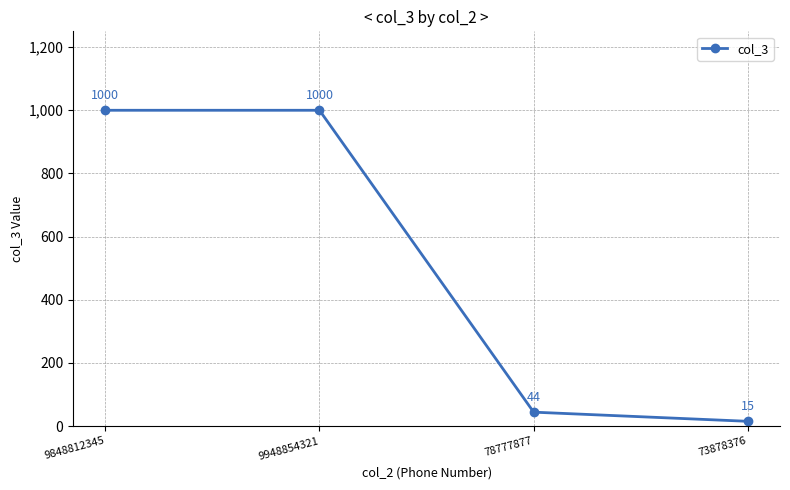

Which has a higher value, 73878376 or 9948854321?

9948854321